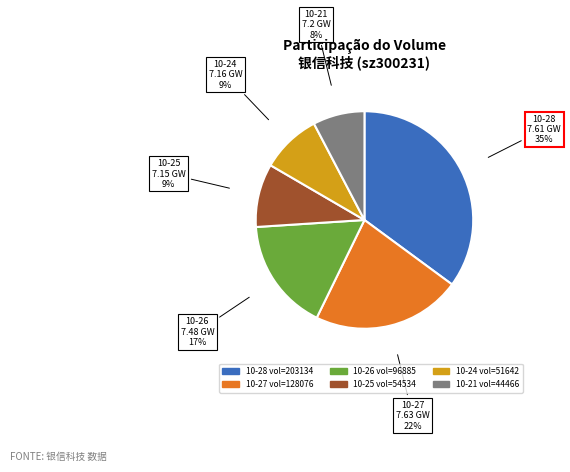

Is there a majority slice in this chart?

No